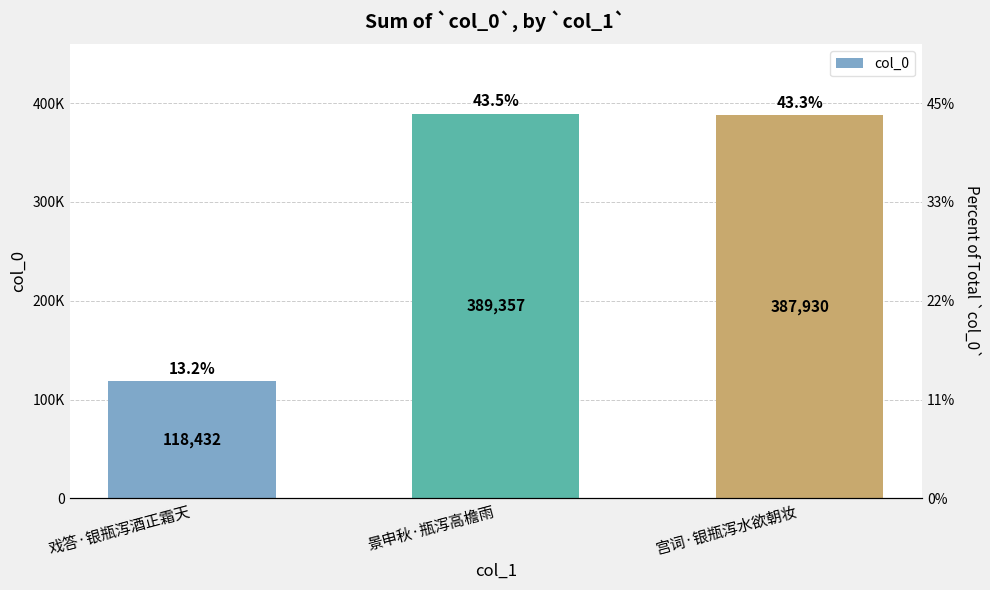

Count the number of categories in the chart.

3